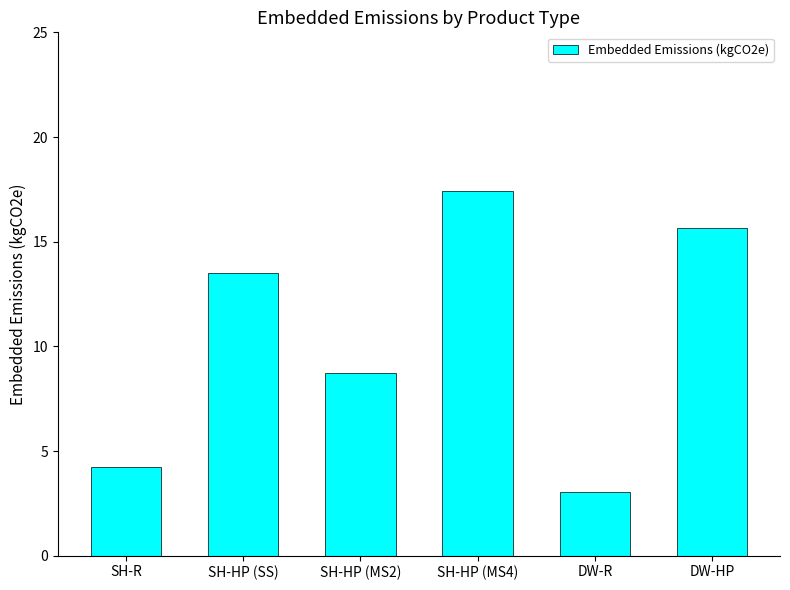

At which label is the value closest to 10?

SH-HP (MS2)